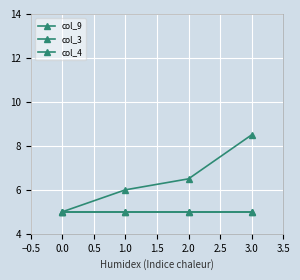

Does the chart have visible grid lines?

Yes